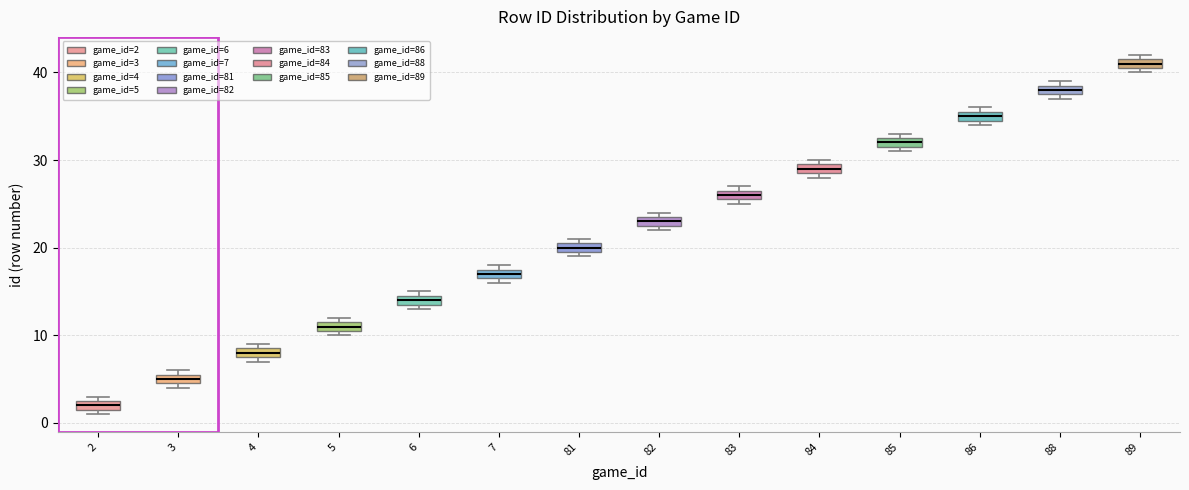

Which box's median line is the lowest?

2